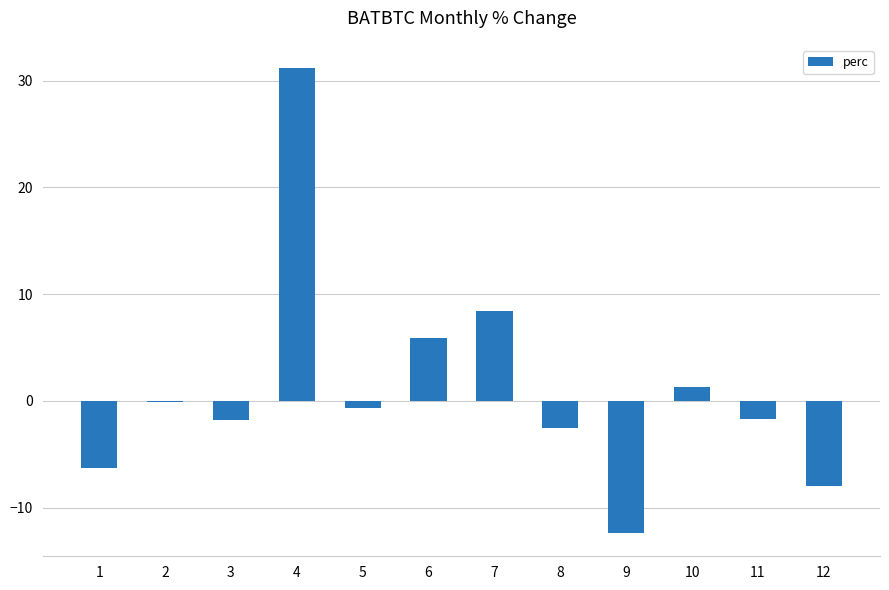

Between 3 and 1, which is larger?

3